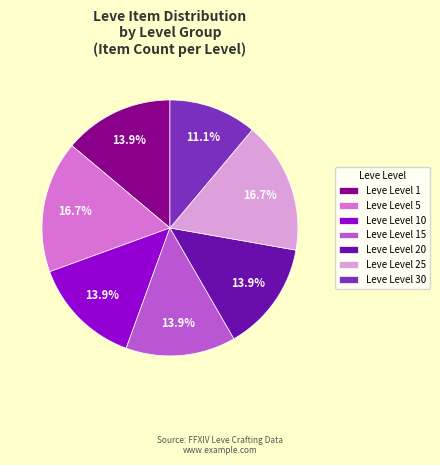

To the nearest percent, what portion does Leve Level 15 represent?

14%